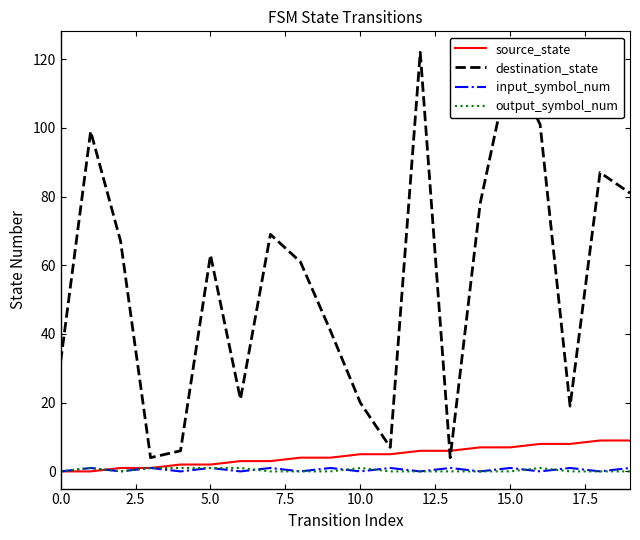

What is the maximum value shown in the chart?

122